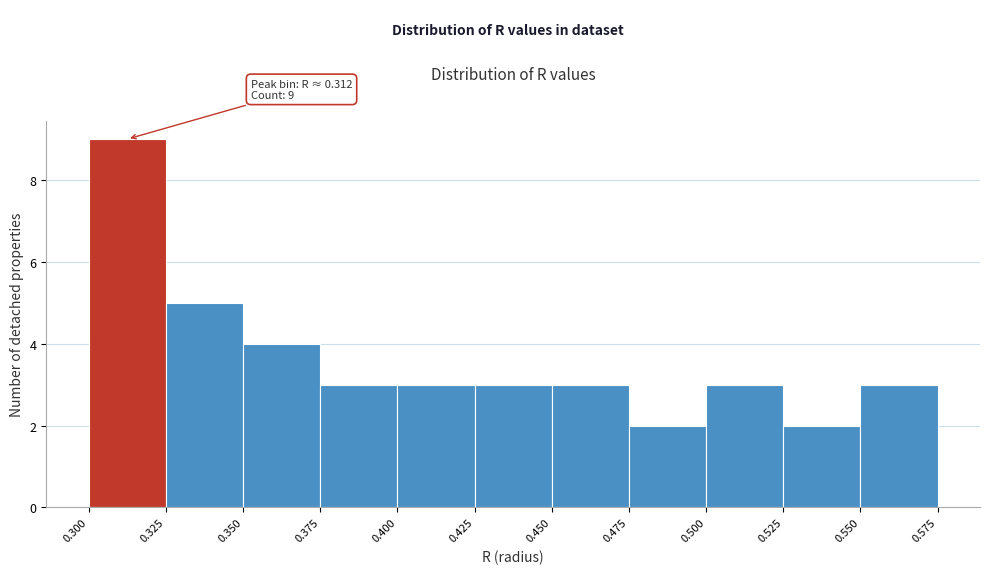

Over which range of the x-axis is the bar tallest?

0.300 to 0.325